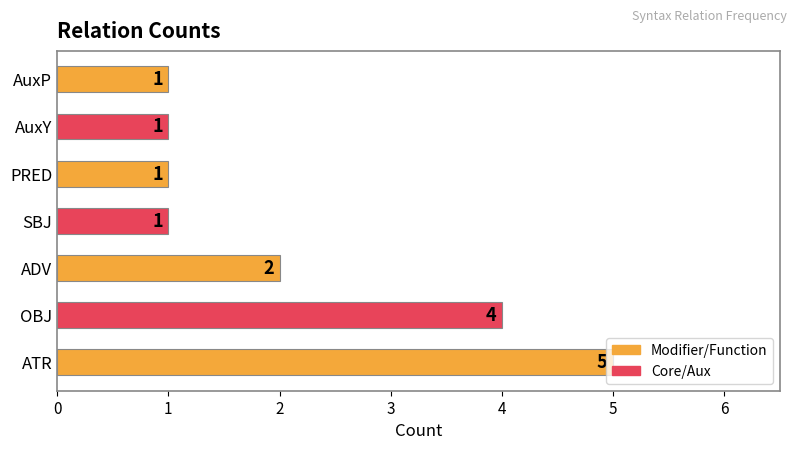

What is the greatest value displayed?

5